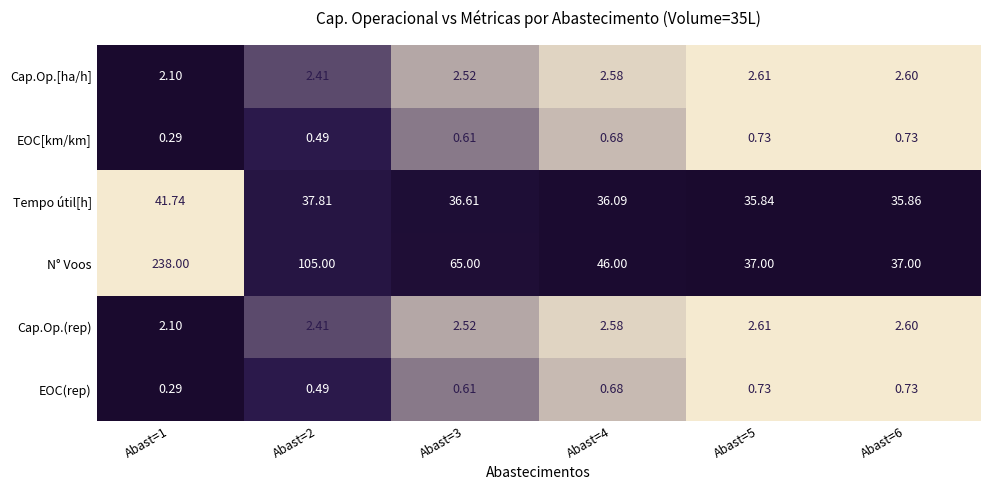

Between Abast=1 and Abast=4, which series saw the biggest shift?

N° Voos